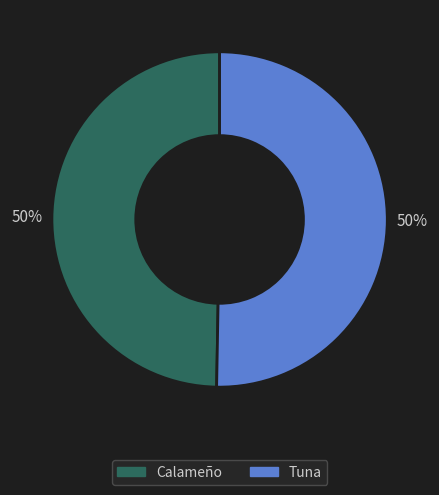

Do Calameño and Tuna together represent more than half of the pie?

Yes